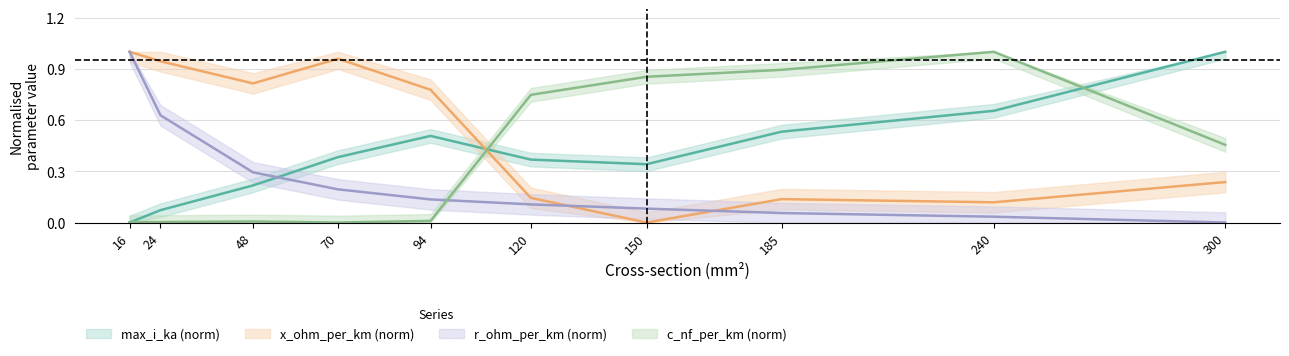

What is the difference between the c_nf_per_km values at 185 and 300?

0.4